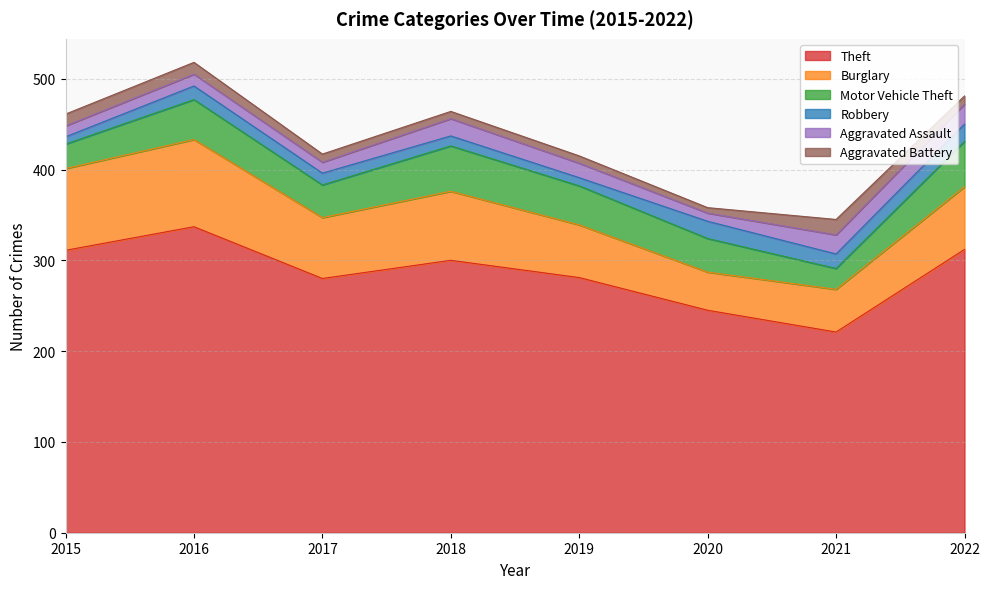

What are all the series names shown in the legend?

Theft, Burglary, Motor Vehicle Theft, Robbery, Aggravated Assault, Aggravated Battery